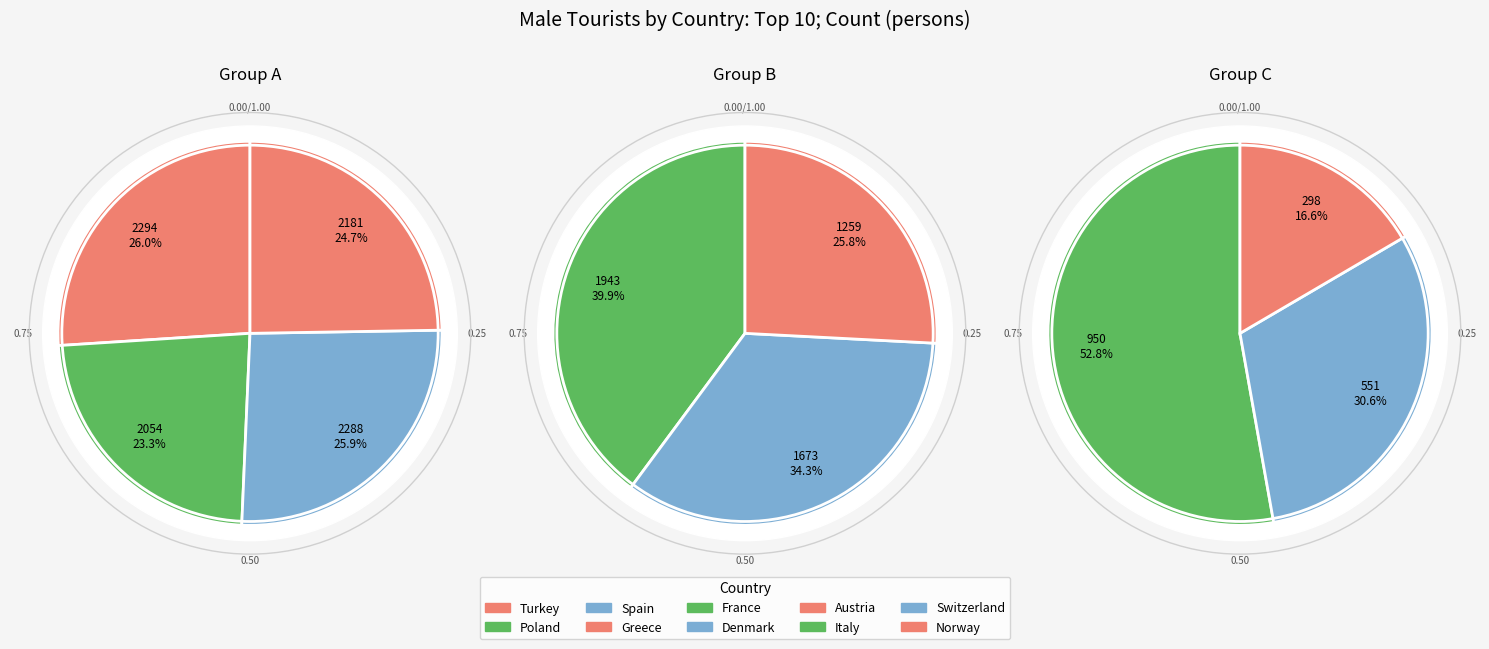

To the nearest percent, what portion does Switzerland represent?

4%